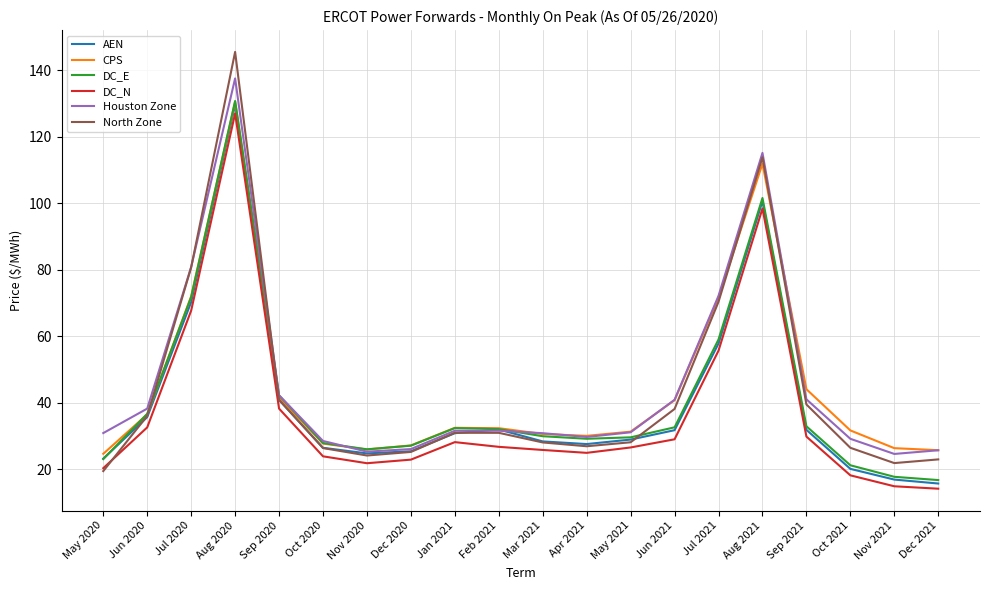

What is the maximum value for DC_E?

130.8